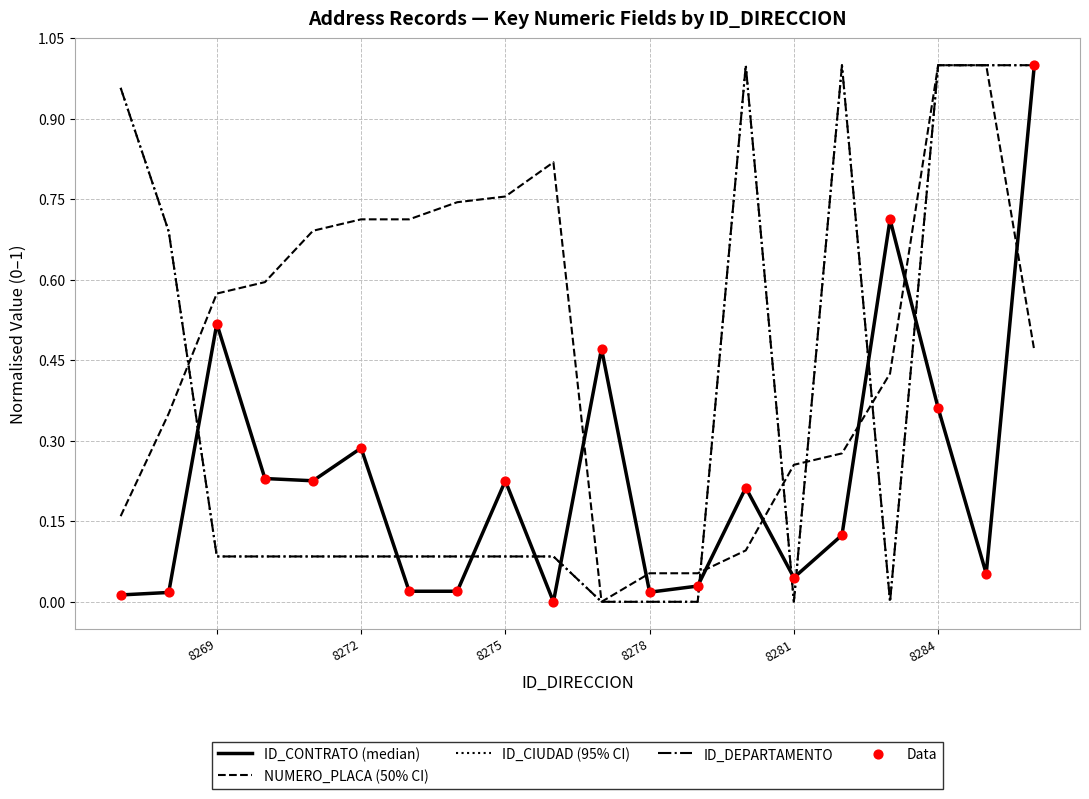

Is this an area chart (filled region under the line)?

No